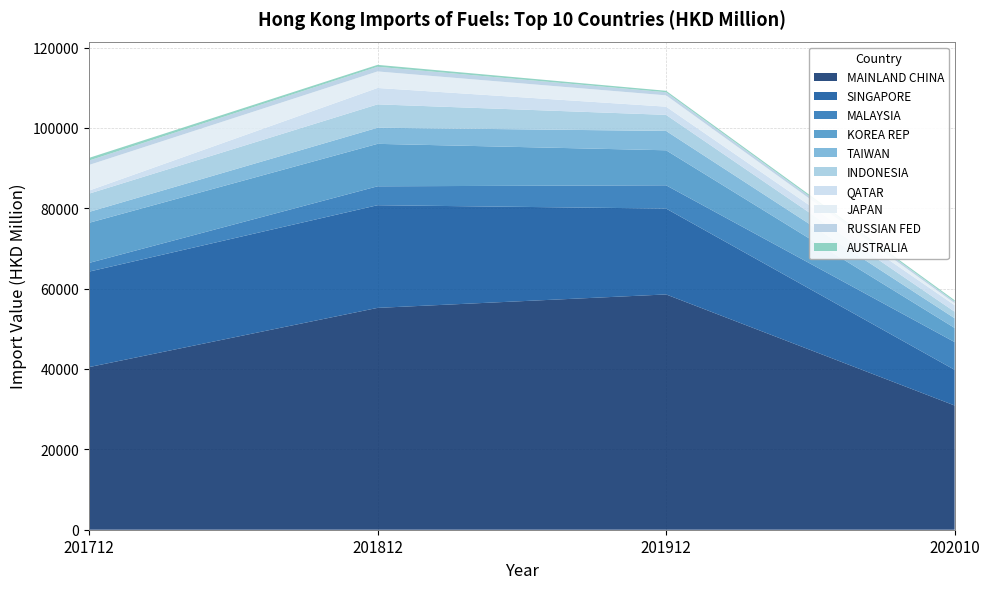

What is the minimum value for MAINLAND CHINA?

30916.9